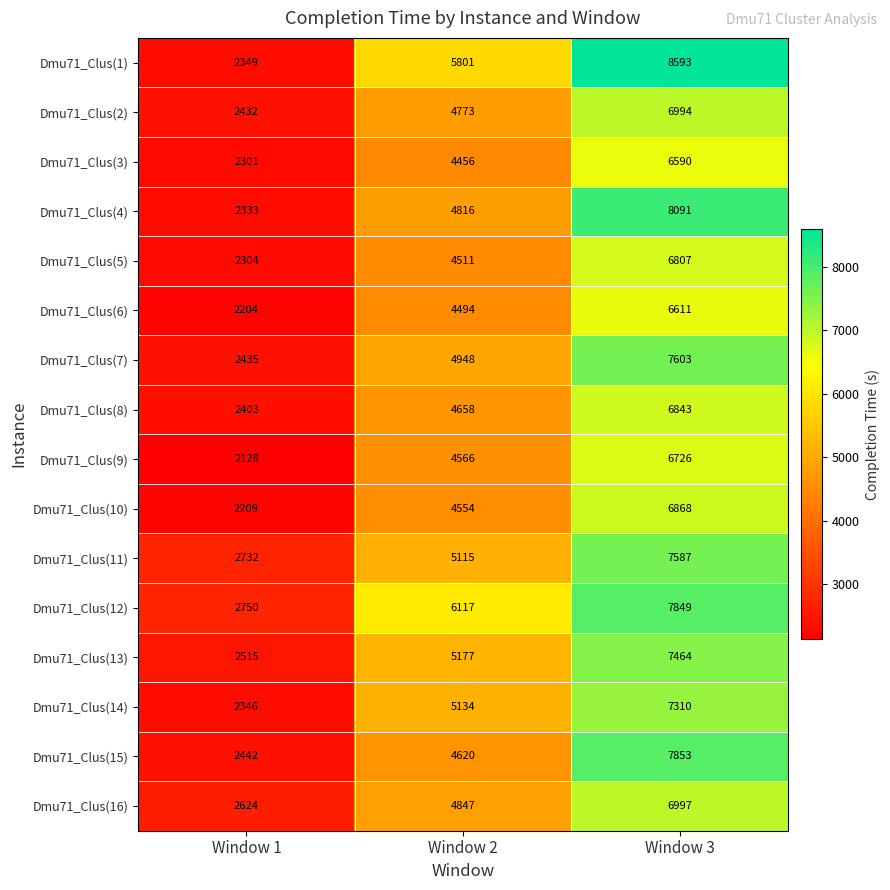

List the series in order of their peak value, lowest first.

Dmu71_Clus(3), Dmu71_Clus(6), Dmu71_Clus(9), Dmu71_Clus(5), Dmu71_Clus(8), Dmu71_Clus(10), Dmu71_Clus(2), Dmu71_Clus(16), Dmu71_Clus(14), Dmu71_Clus(13), Dmu71_Clus(11), Dmu71_Clus(7), Dmu71_Clus(12), Dmu71_Clus(15), Dmu71_Clus(4), Dmu71_Clus(1)